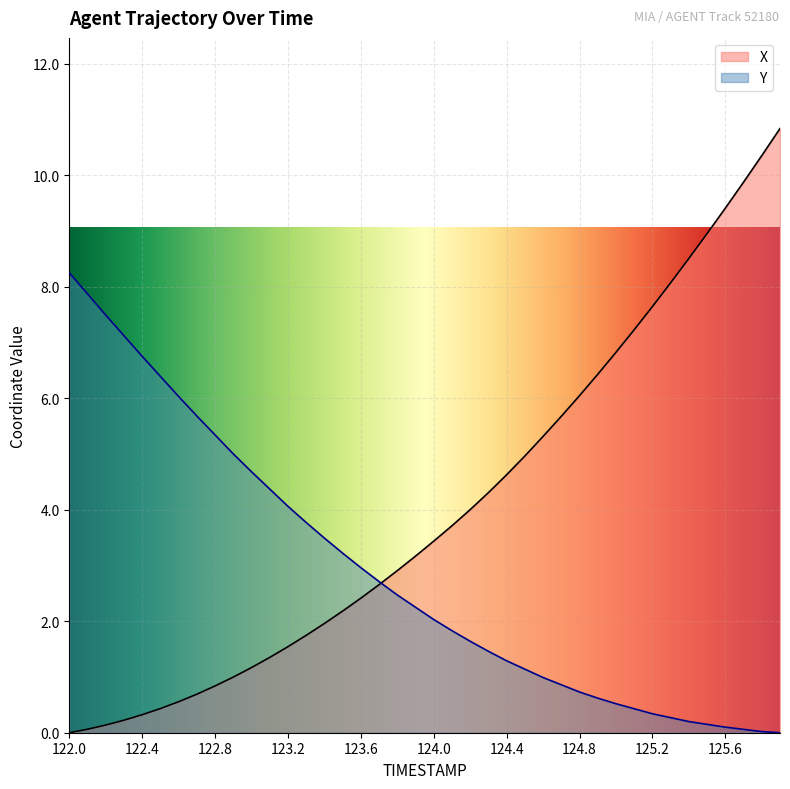

What is the average value of the X series?

4.0